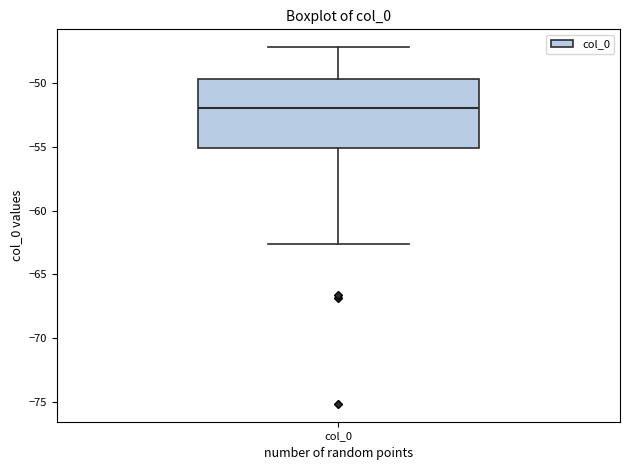

Read this box plot against the y-axis: the position of the median line, the range covered by the box, and the ends of both whiskers. The values are not printed on the chart, so give them approximately, as read against the axis.

median -52.0, box -55.0 to -49.5, whiskers -62.5 to -47.0